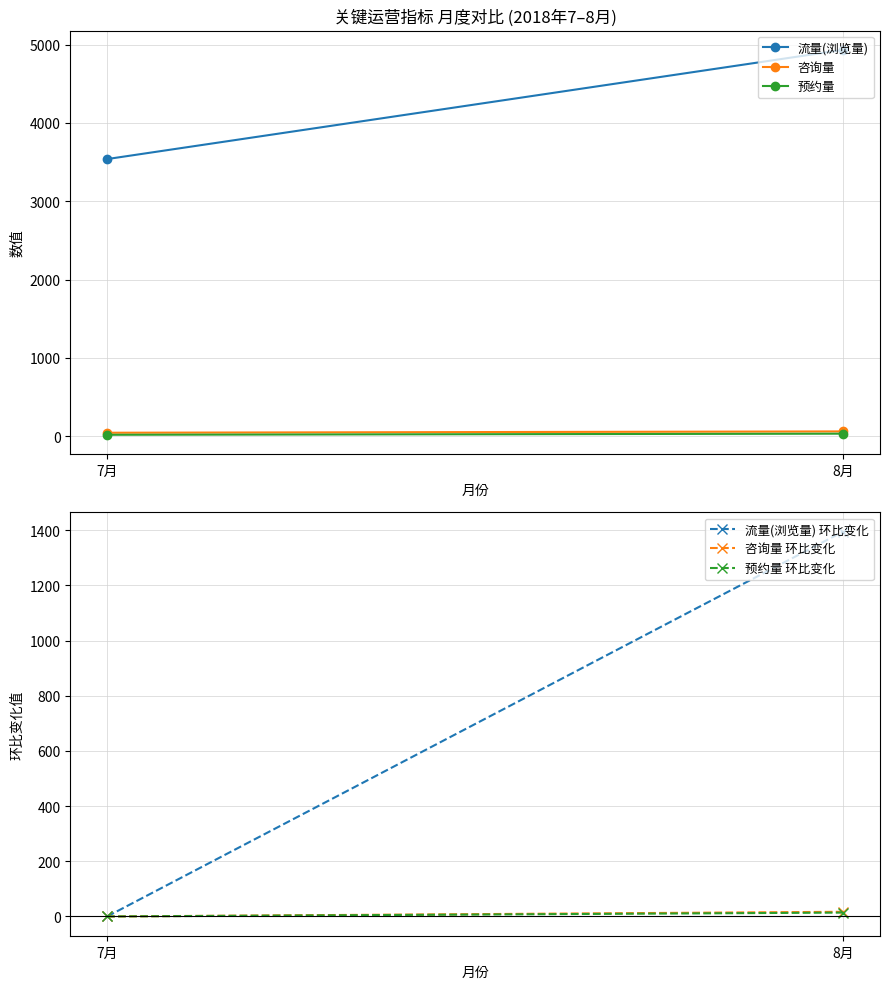

At how many categories does at least one series exceed 4270?

1